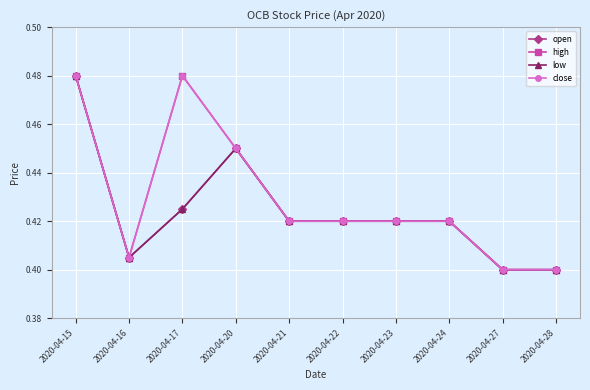

Which series has the largest total across all categories?

high